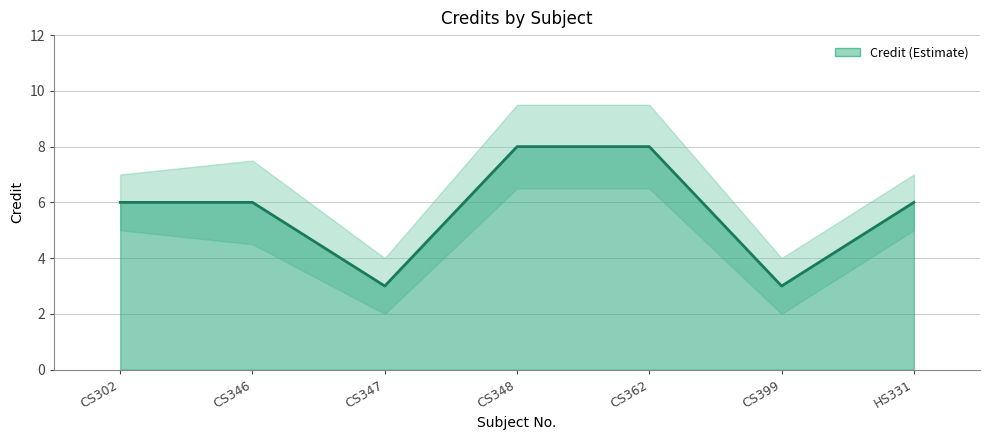

True or false: Credit_lower and Credit cross at least once.

False